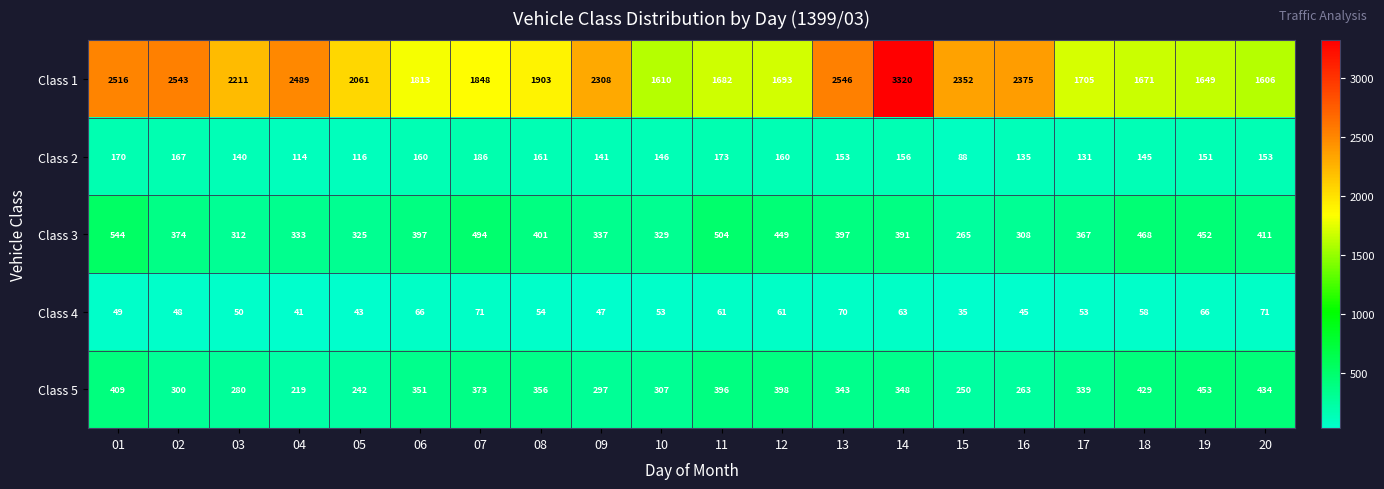

What is the maximum value shown in the chart?

3320